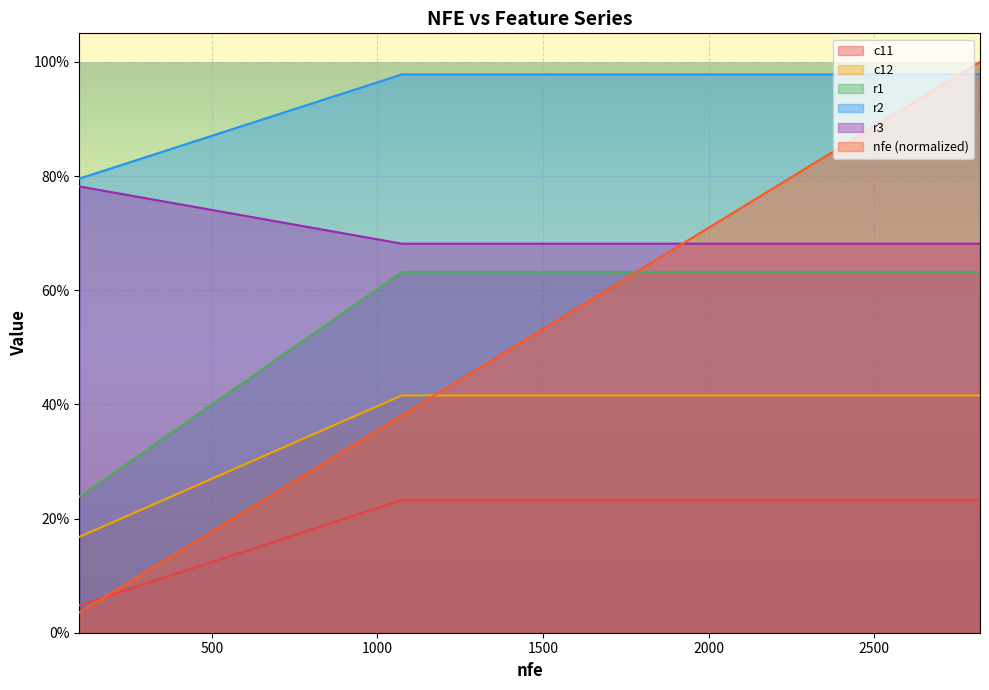

What are all the series names shown in the legend?

c11, c12, r1, r2, r3, nfe (normalized)